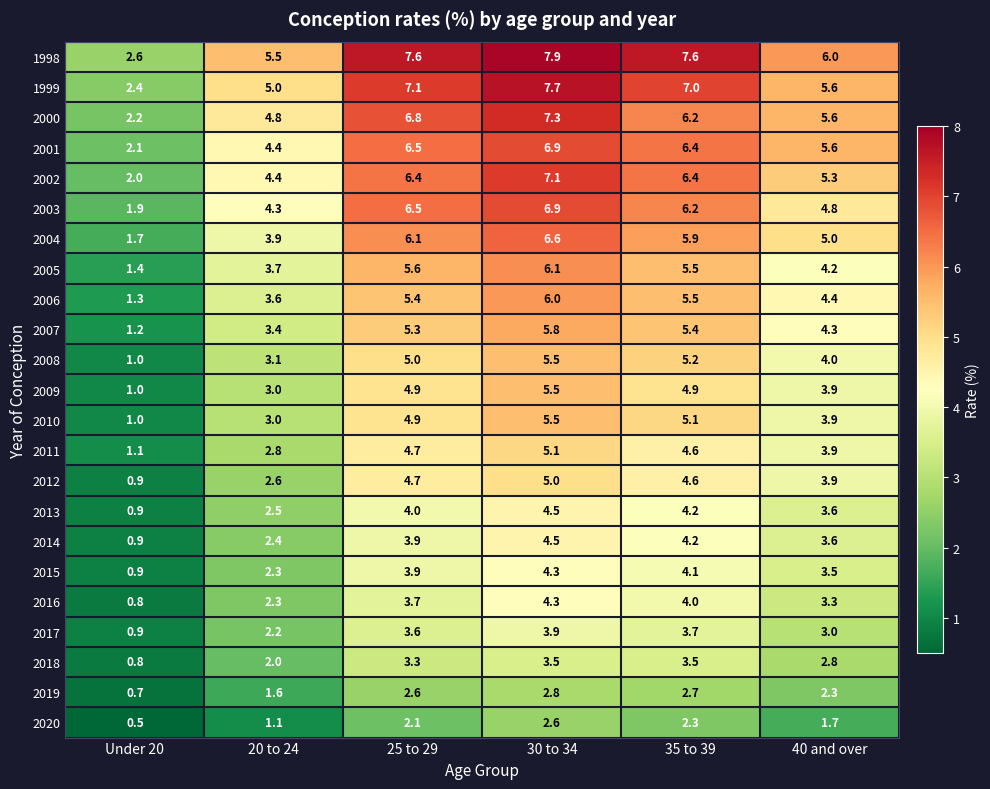

What is the difference between the maximum and second lowest values in the 2007 series?

2.4